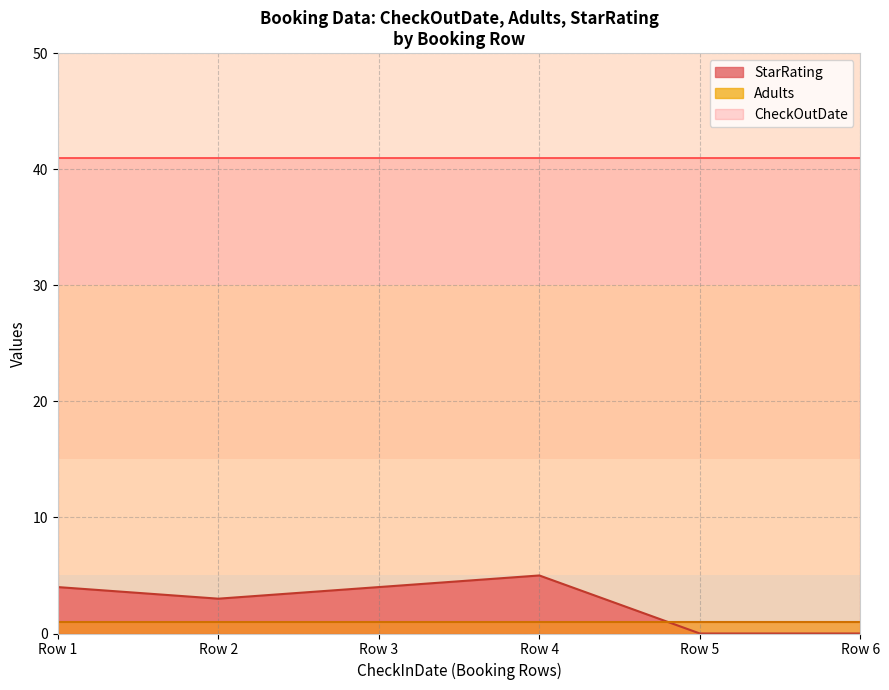

How many interior local peaks does the StarRating series have?

1